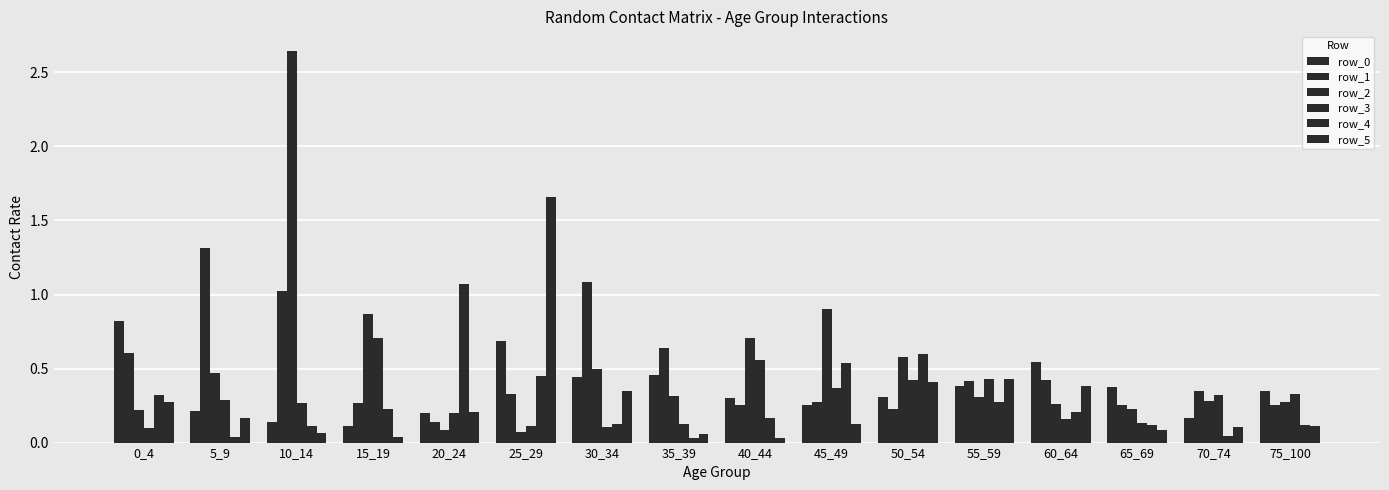

What is the difference between the row_5 values at 30_34 and 50_54?

0.1